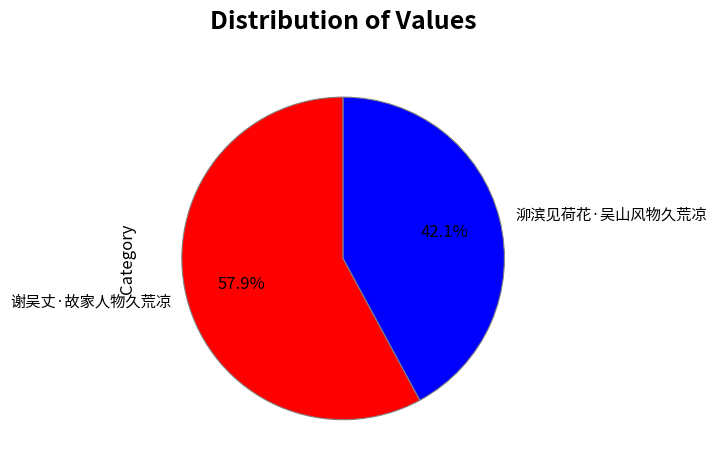

Which slice is the smallest?

泖滨见荷花·吴山风物久荒凉